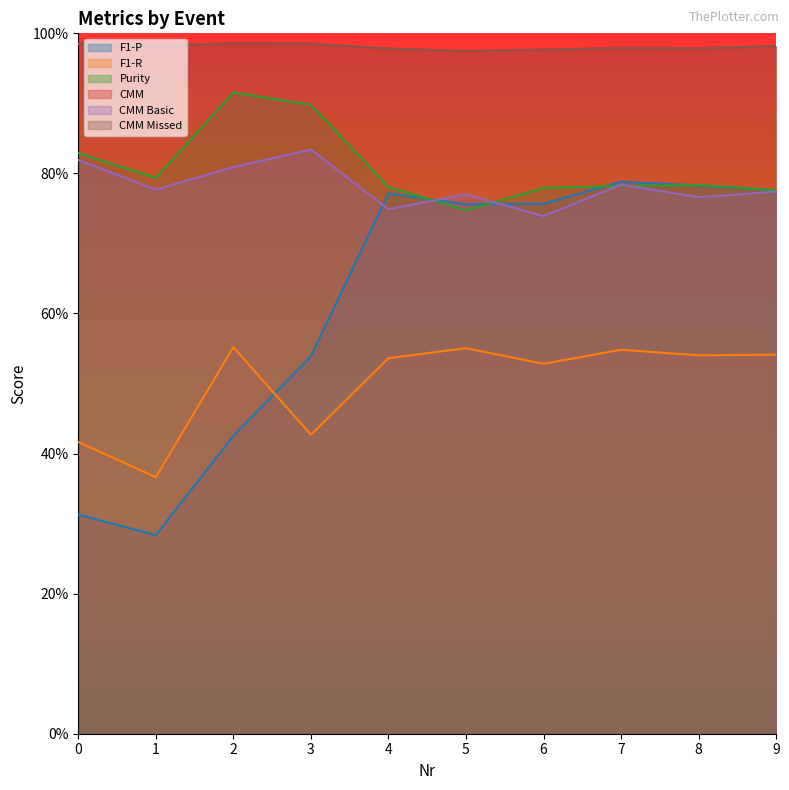

Between 1 and 3, which is larger?

3